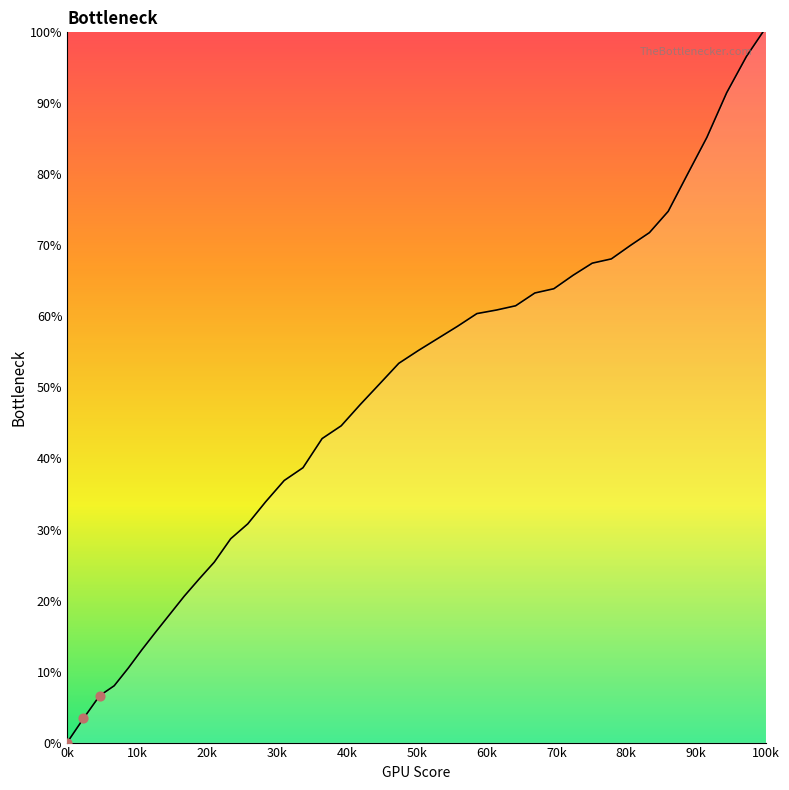

What is the difference between the maximum and minimum values?

100.7